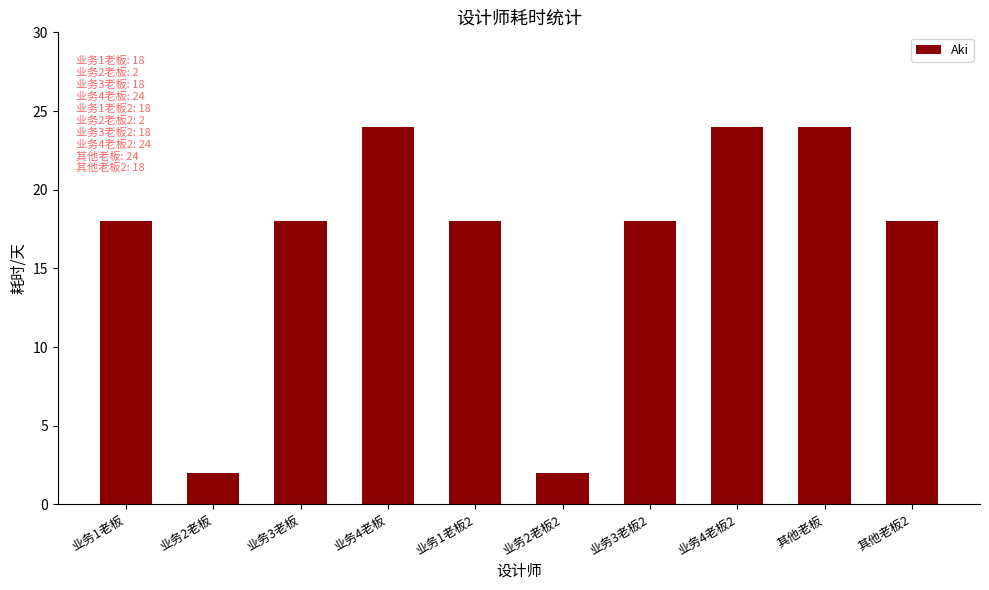

What is the difference between the second highest and second lowest values?

22